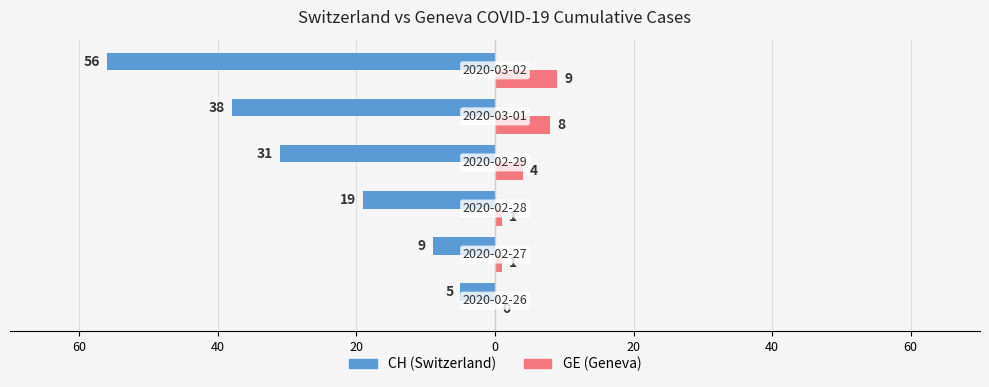

What is the highest value of the GE (Geneva) series?

9